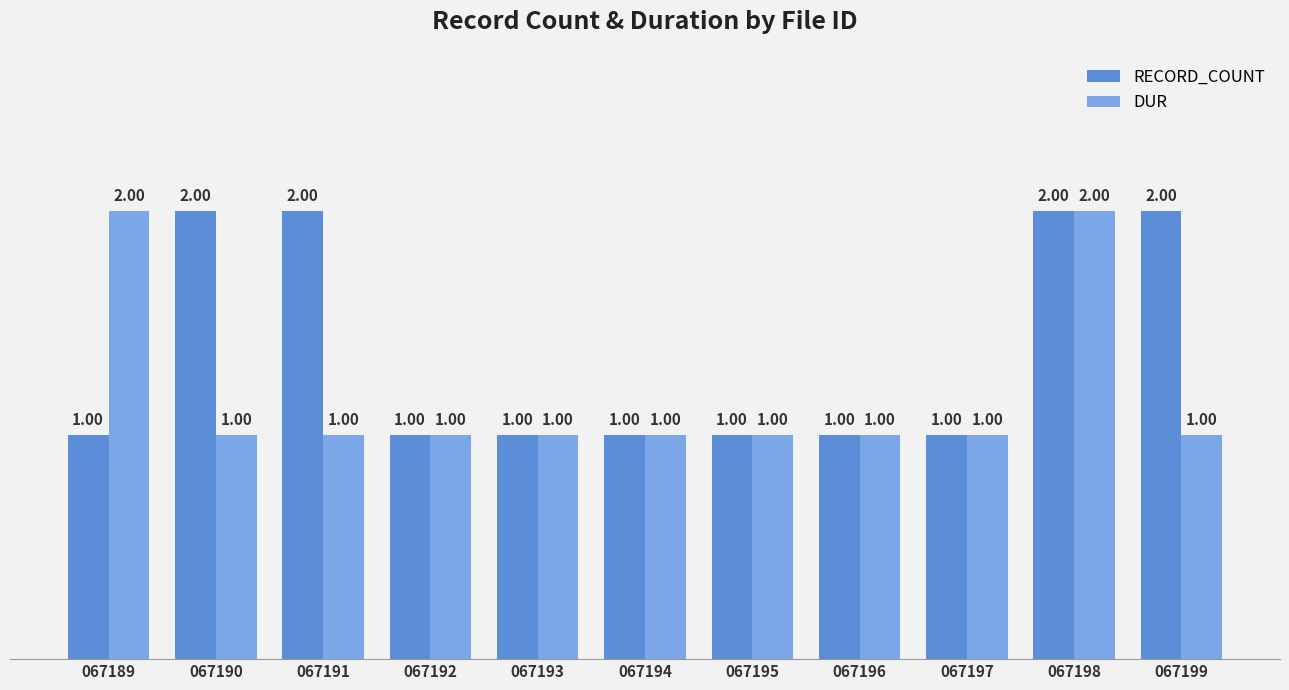

What are all the series names shown in the legend?

RECORD_COUNT, DUR